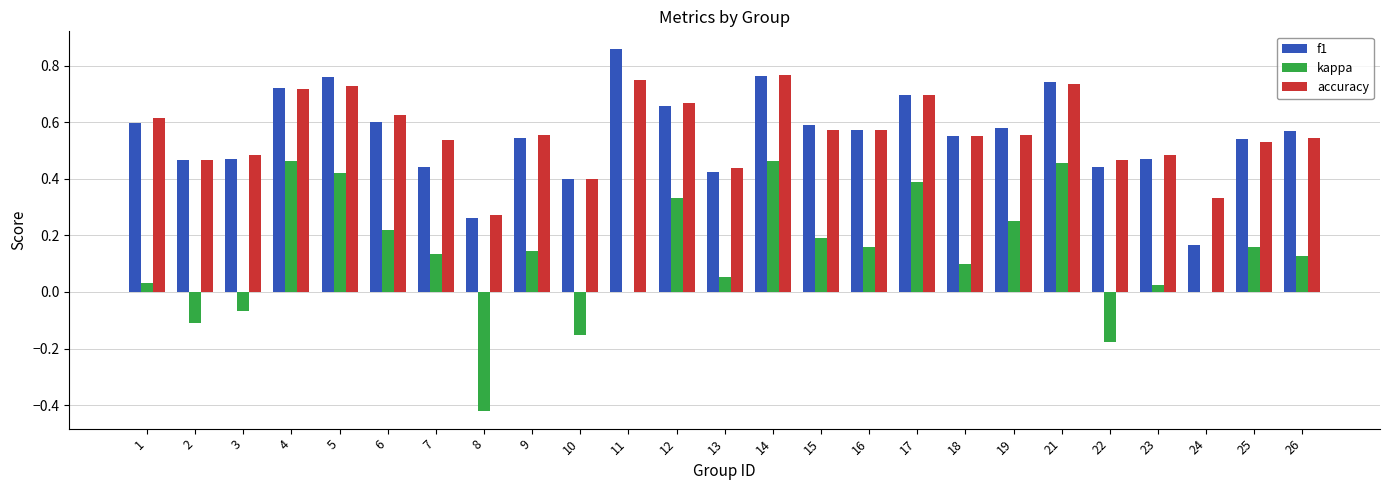

What is the sum of the accuracy values at 5 and 24?

1.1